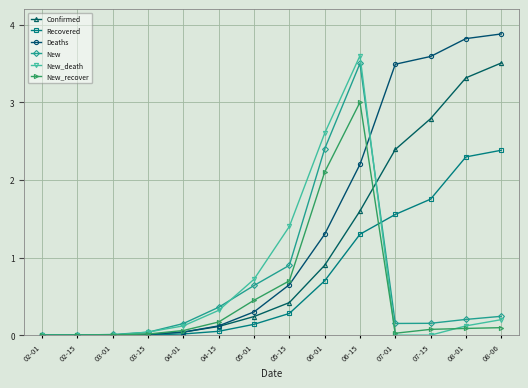

What is the difference between the maximum and minimum values in the New_recover series?

3.0